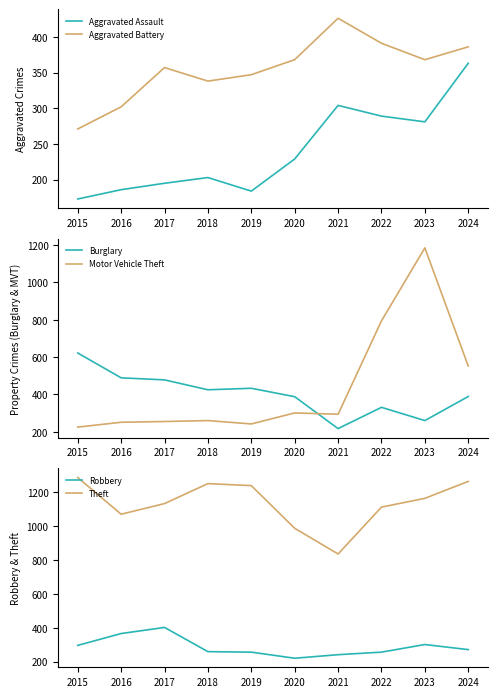

Which series has the largest total across all categories?

Theft